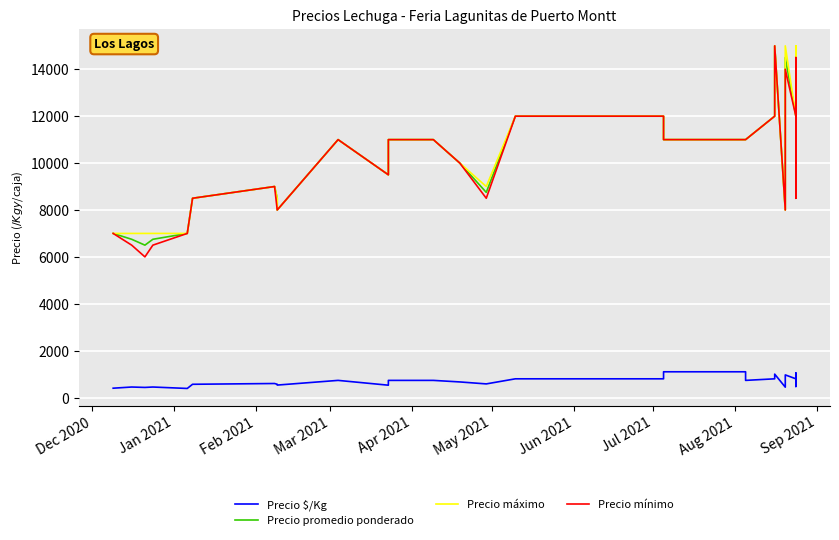

How many series are shown in this chart?

4